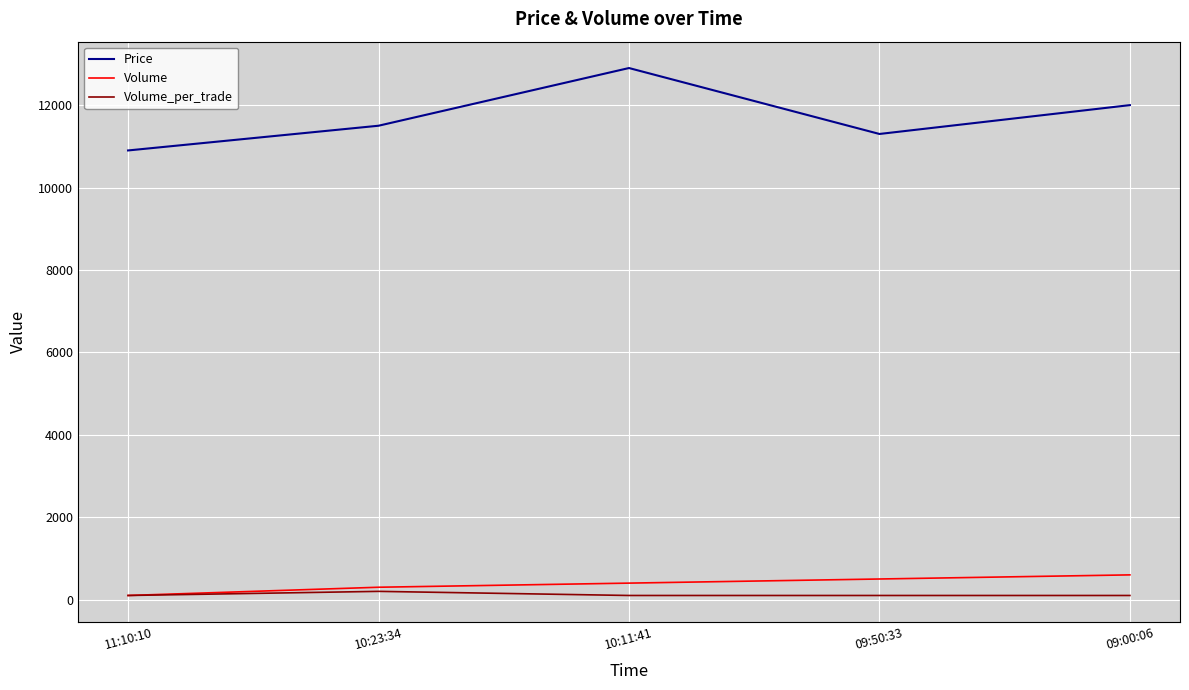

What is the average value of the Price series?

11720